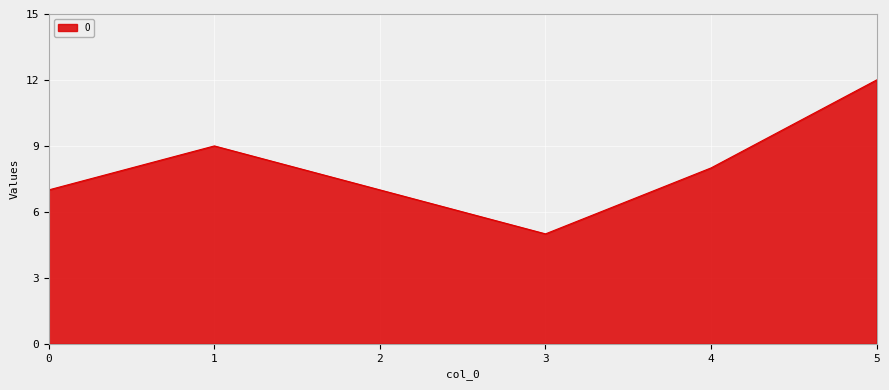

Which category has the lowest value across all series?

3